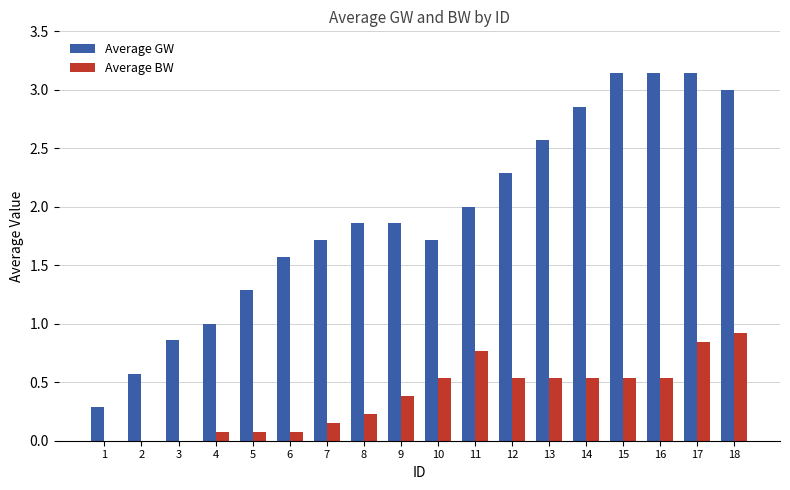

Which series has the largest total across all categories?

Average GW